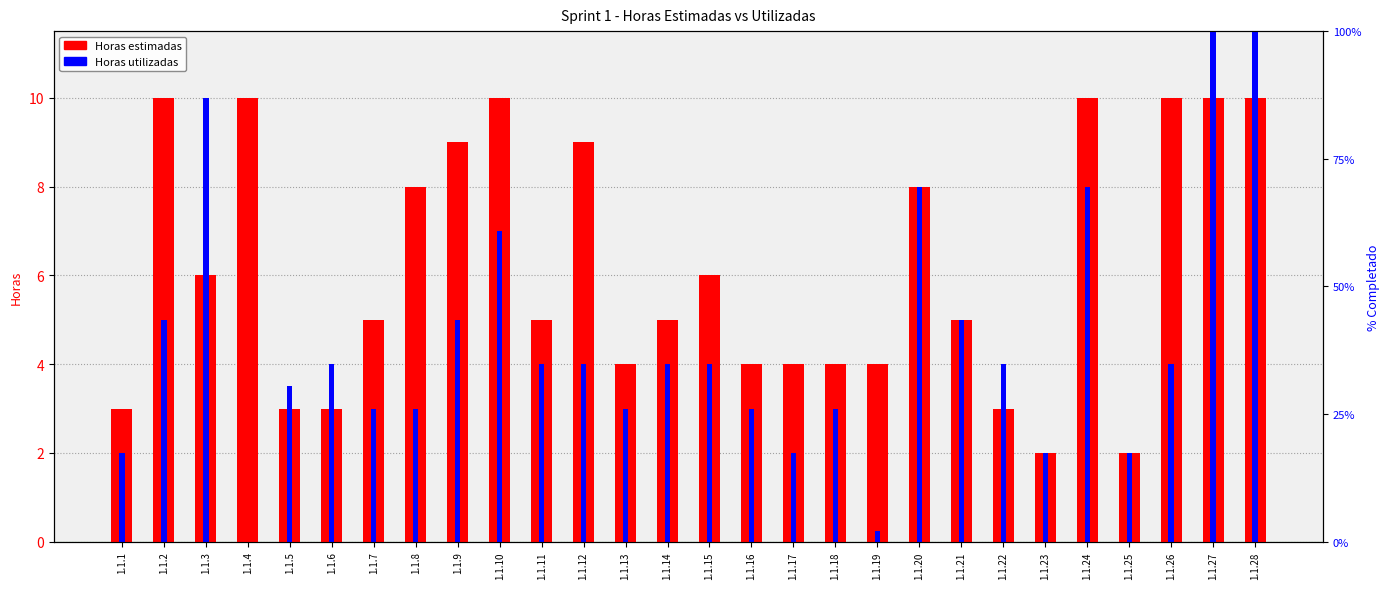

Reading left to right, extract all data points from this chart.

Horas estimadas: 3.0	10.0	6.0	10.0	3.0	3.0	5.0	8.0	9.0	10.0	5.0	9.0	4.0	5.0	6.0	4.0	4.0	4.0	4.0	8.0	5.0	3.0	2.0	10.0	2.0	10.0	10.0	10.0
Horas utilizadas: 2.0	5.0	10.0	0.0	3.5	4.0	3.0	3.0	5.0	7.0	4.0	4.0	3.0	4.0	4.0	3.0	2.0	3.0	0.2	8.0	5.0	4.0	2.0	8.0	2.0	4.0	15.0	15.0